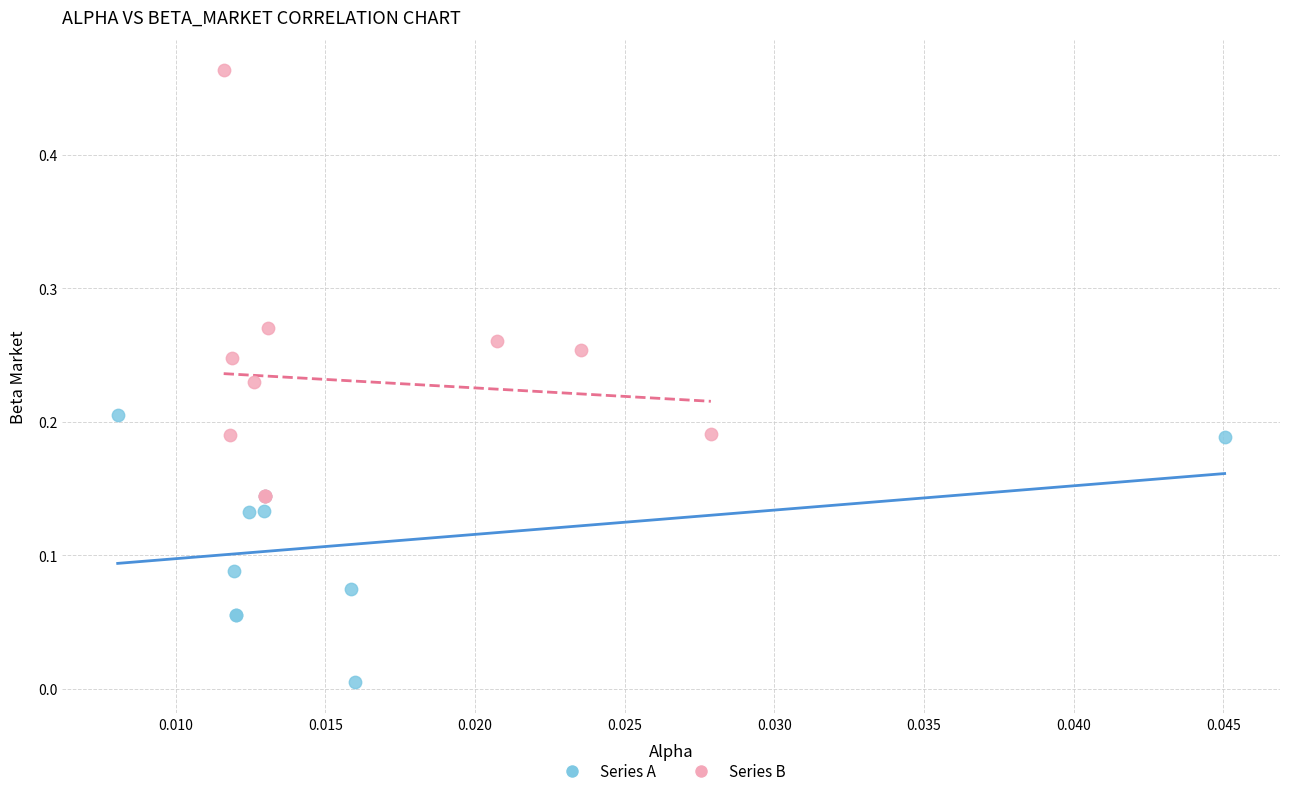

Which series has the largest Y range (max minus min)?

Series B